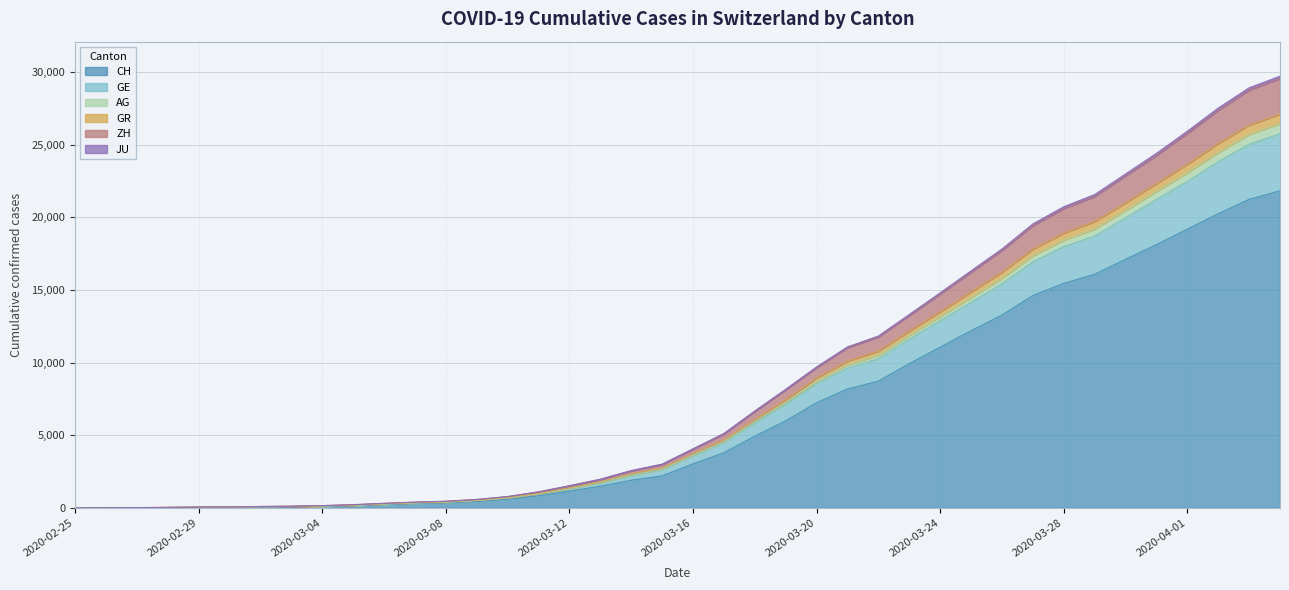

What is the maximum value for CH?

21827